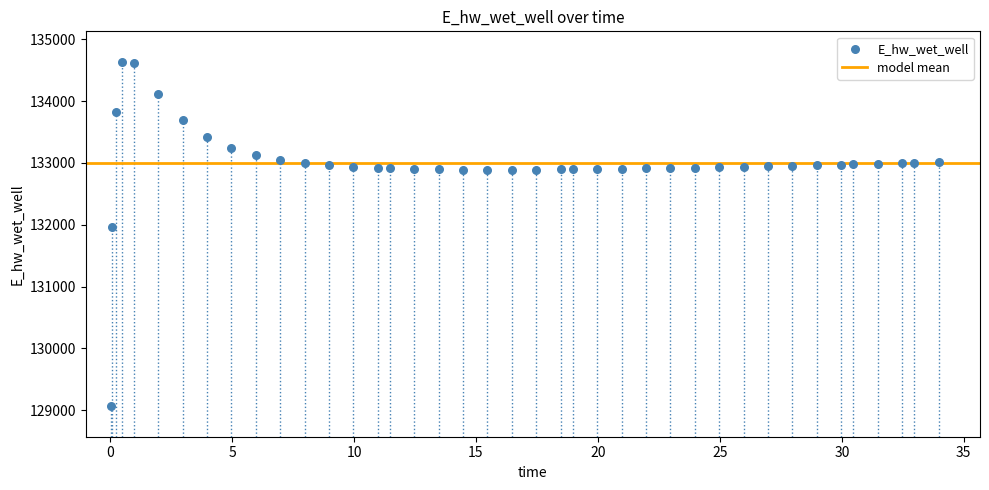

What Y value in the scatter plot is closest to 131849?

131970.0